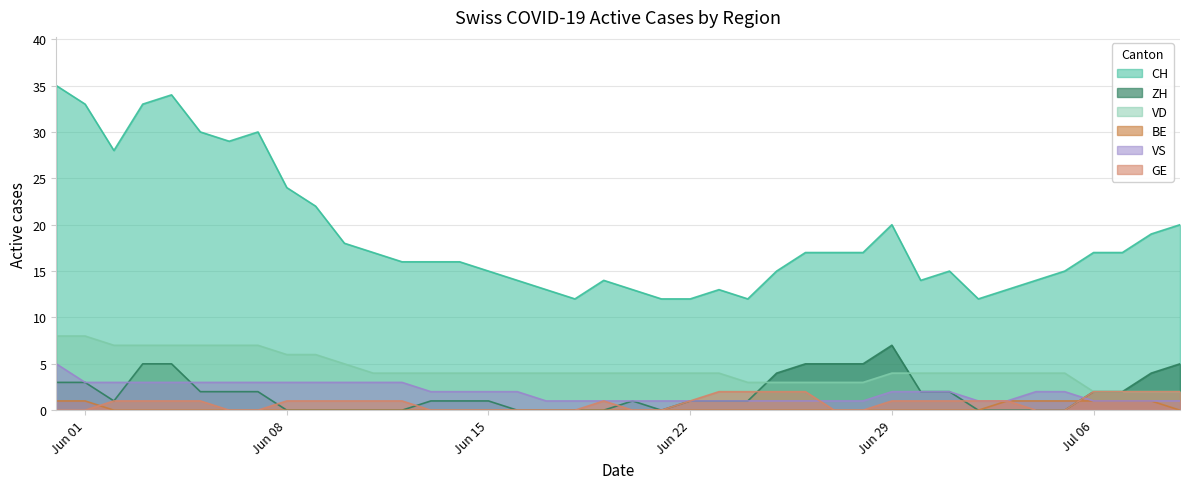

Which series has the largest total across all categories?

CH